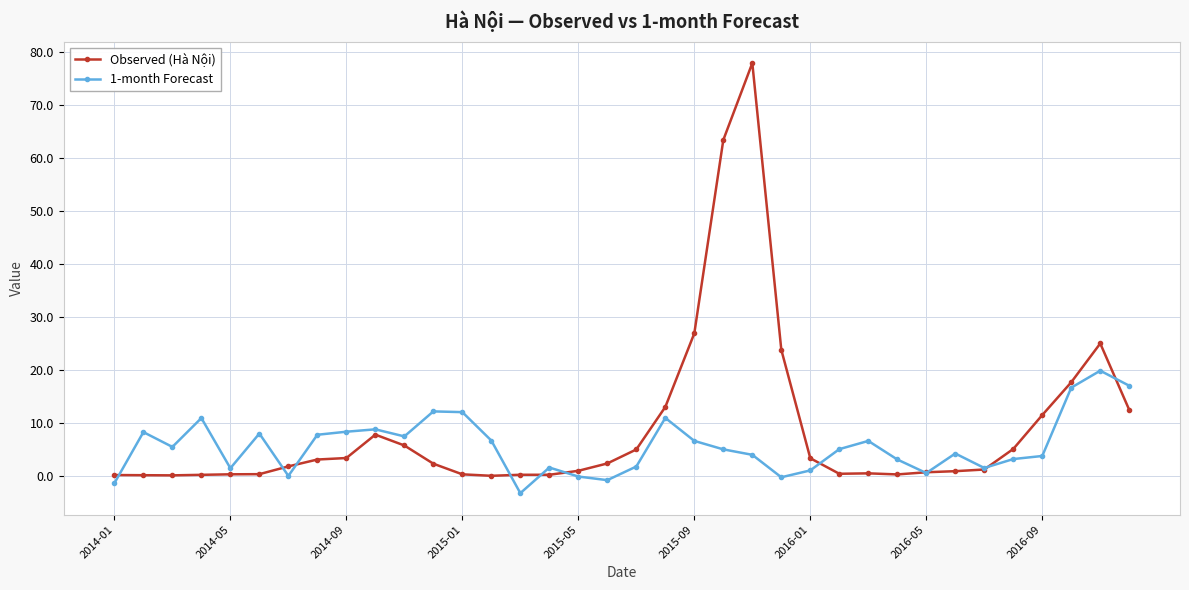

What is the maximum value shown in the chart?

77.9